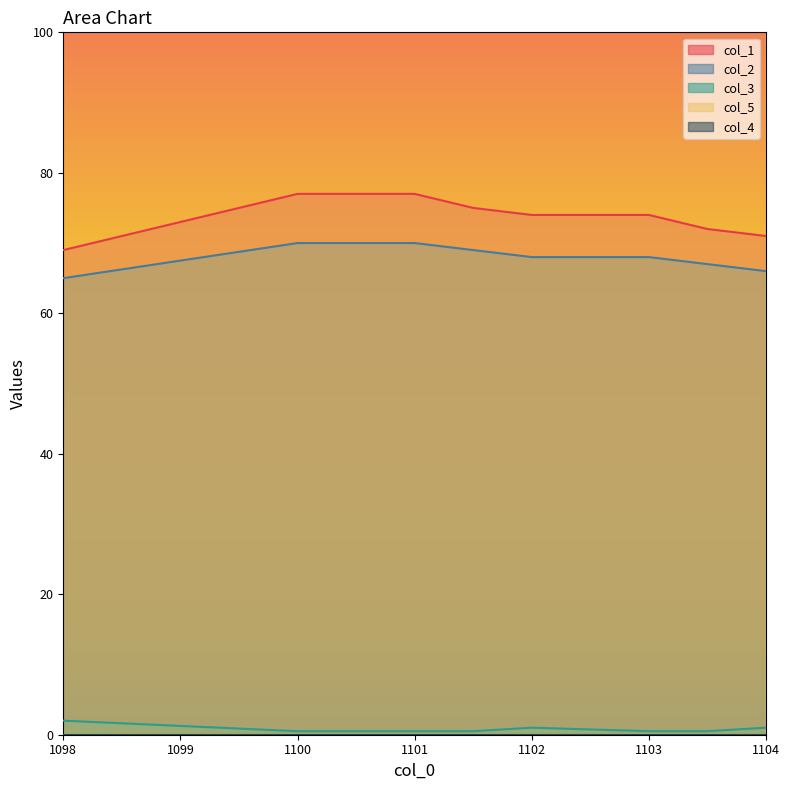

Count the col_5 values in the range 157 to 158.

7